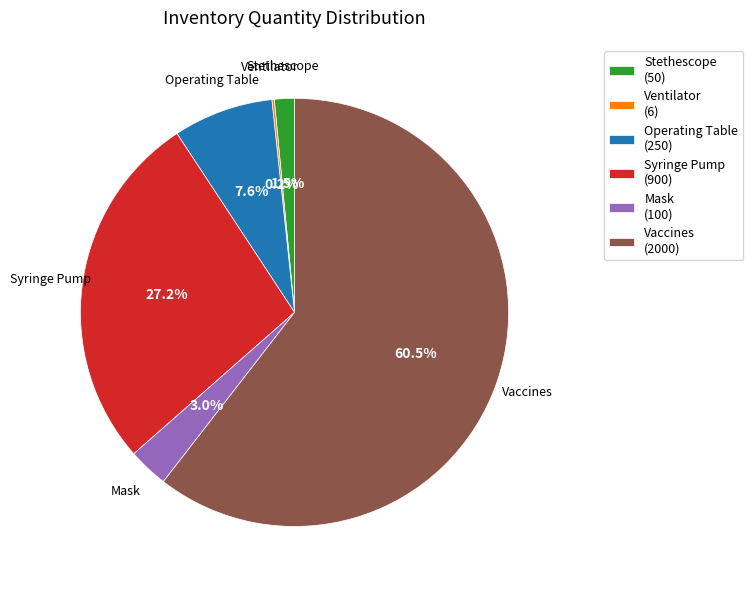

To the nearest percent, what is the average slice percentage?

17%